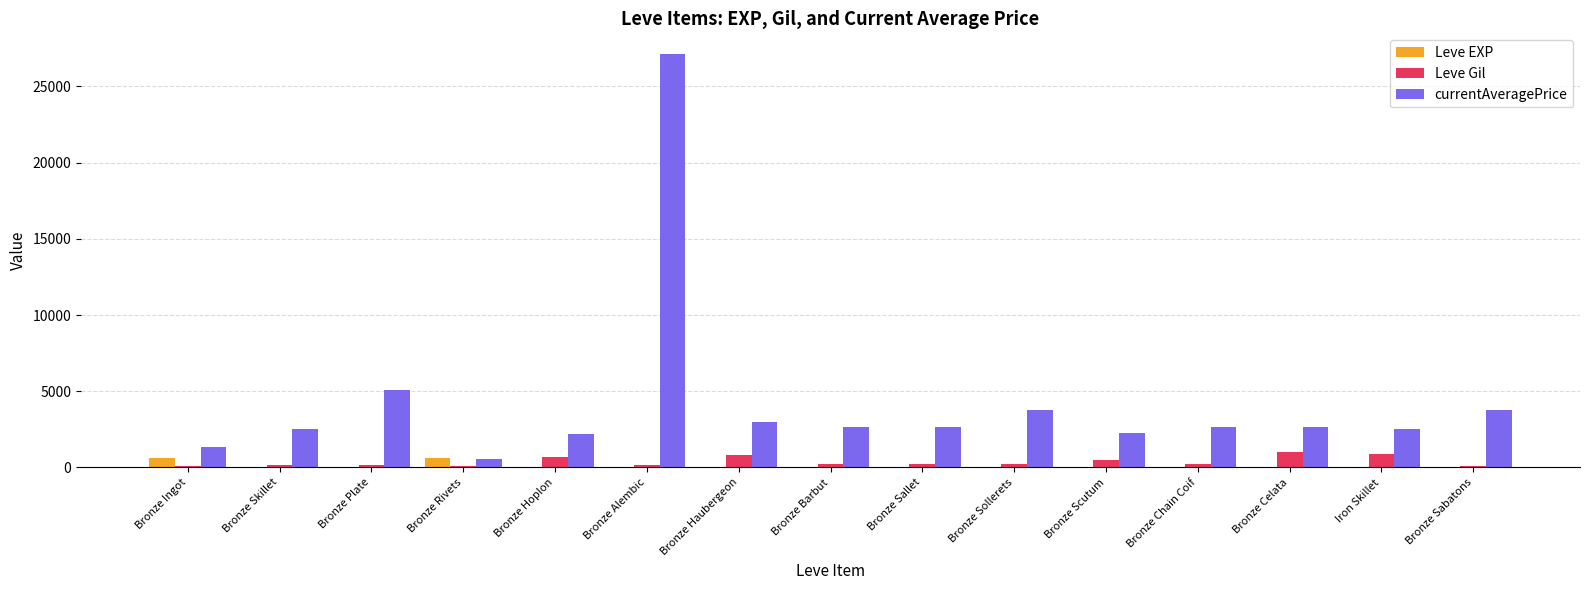

Which category has the highest value across all series?

Bronze Alembic